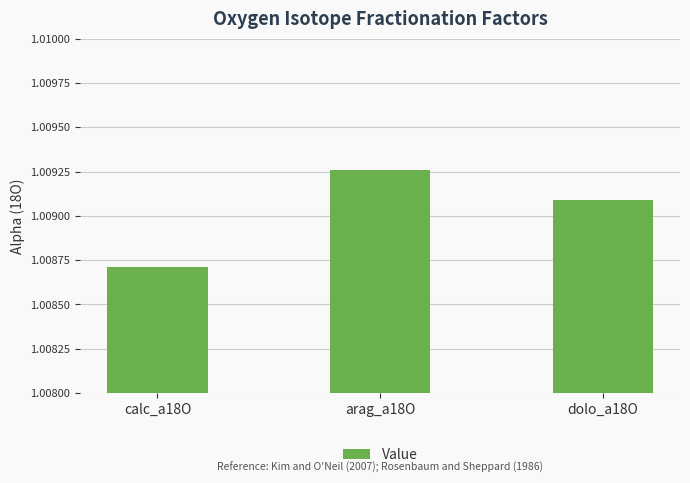

What position from the left is dolo_a18O?

3